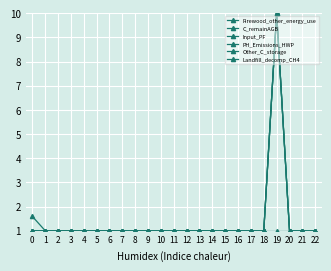

What is the sum of the Landfill_decomp_CH4 values at 5 and 12?

2.0